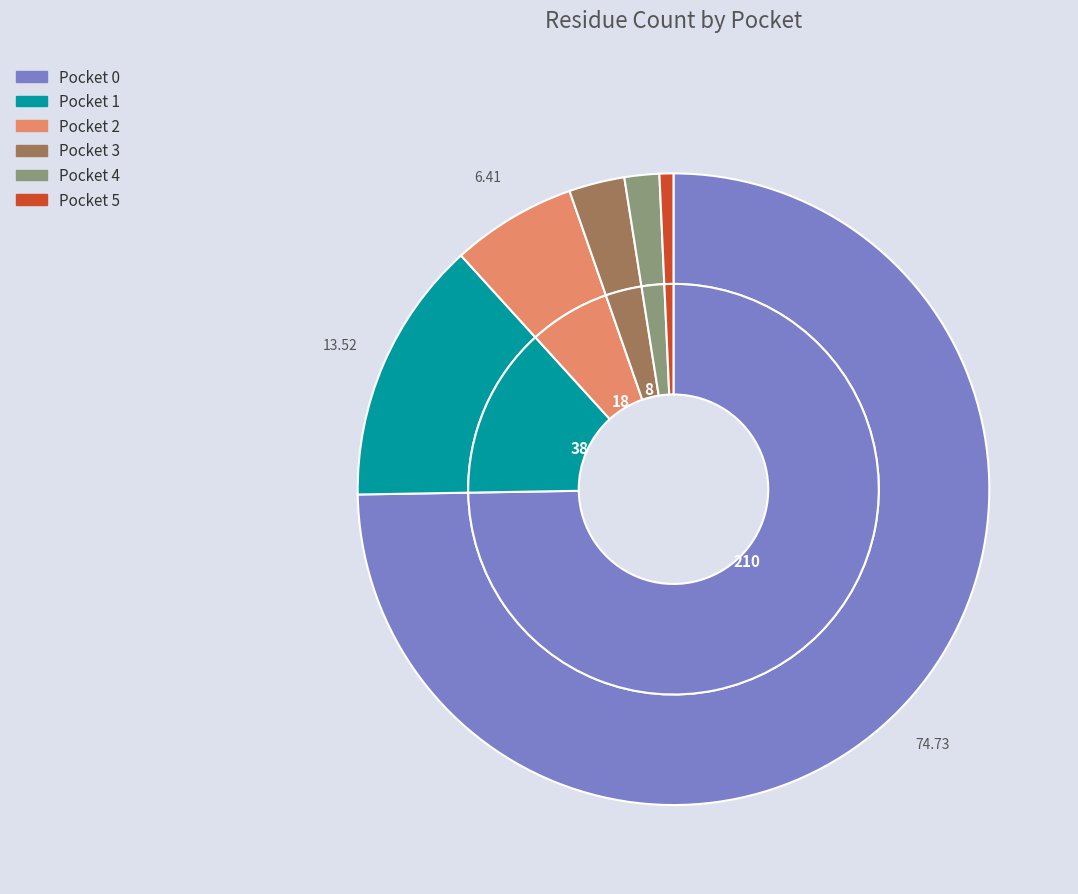

Is it true that Pocket 2 is 6% of the pie?

True